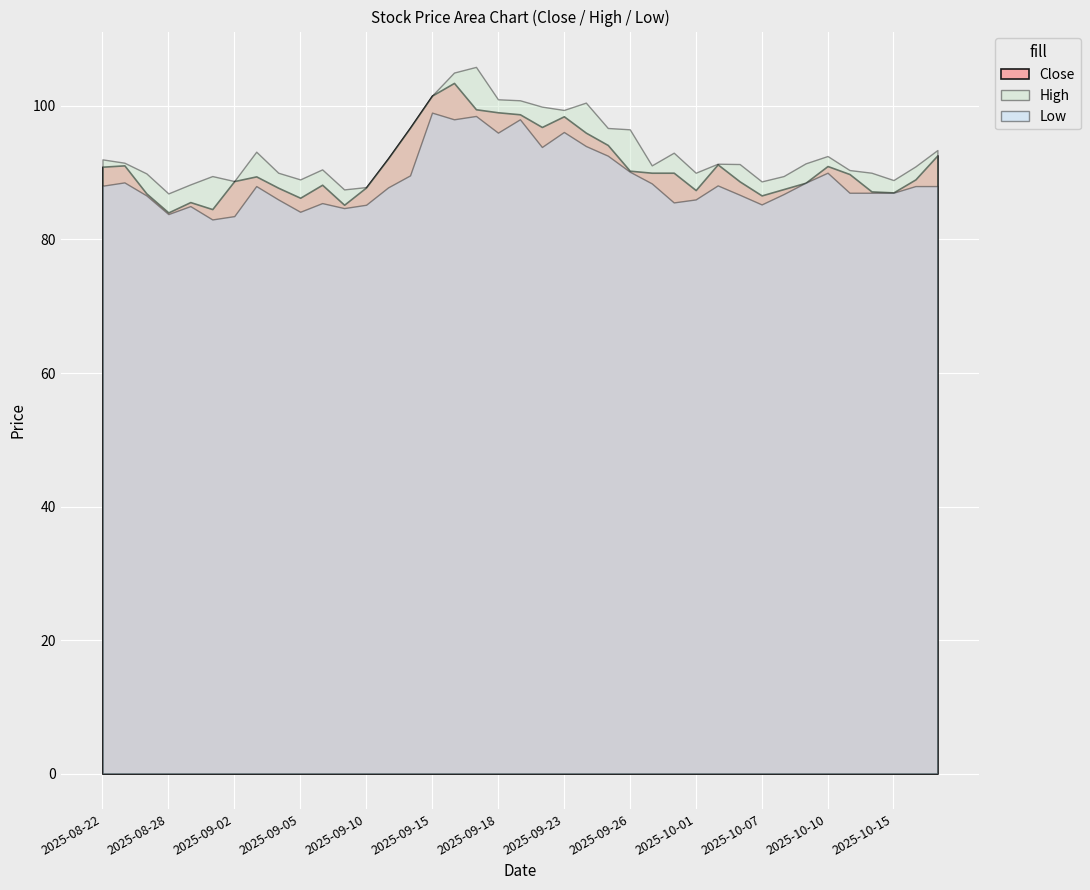

Is it true that Low equals 85.2 at 2025-10-07?

True